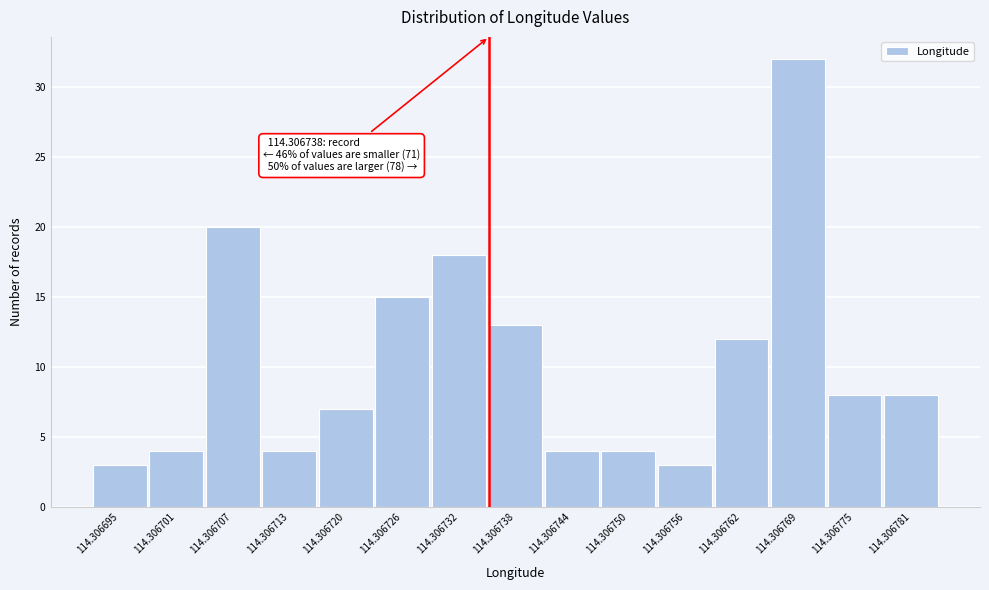

Reading left to right, extract all data points from this chart.

3	4	20	4	7	15	18	13	4	4	3	12	32	8	8